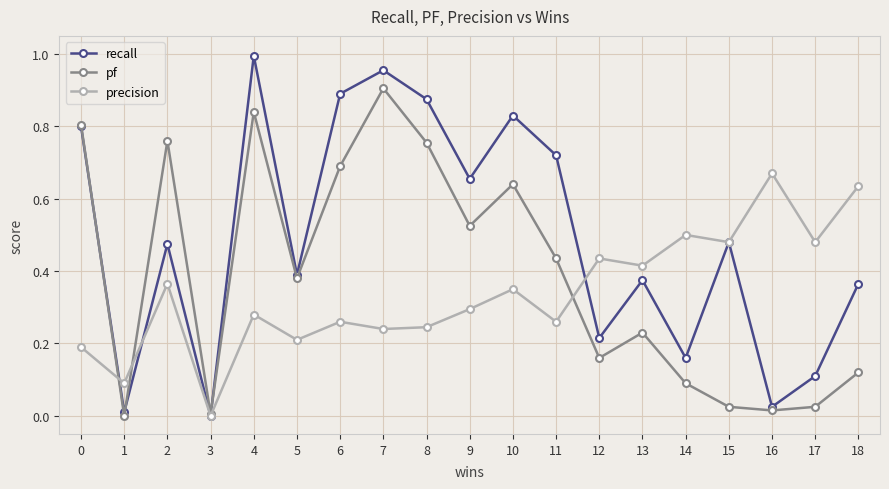

True or false: precision has more than 0 interior local peaks.

True